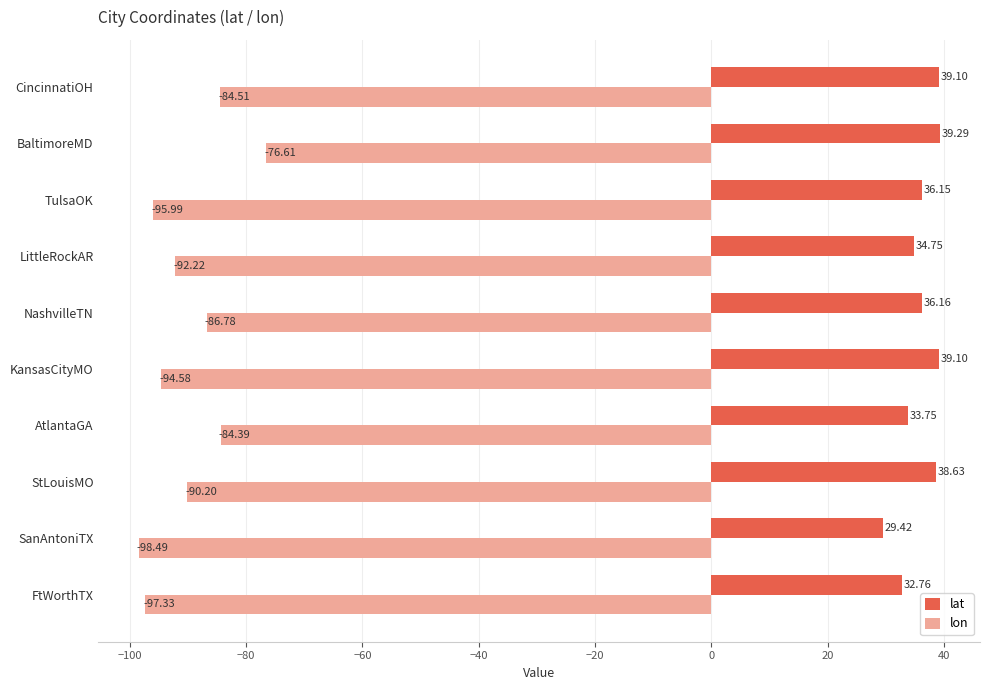

What is the spread (max minus min) of values at KansasCityMO?

133.7